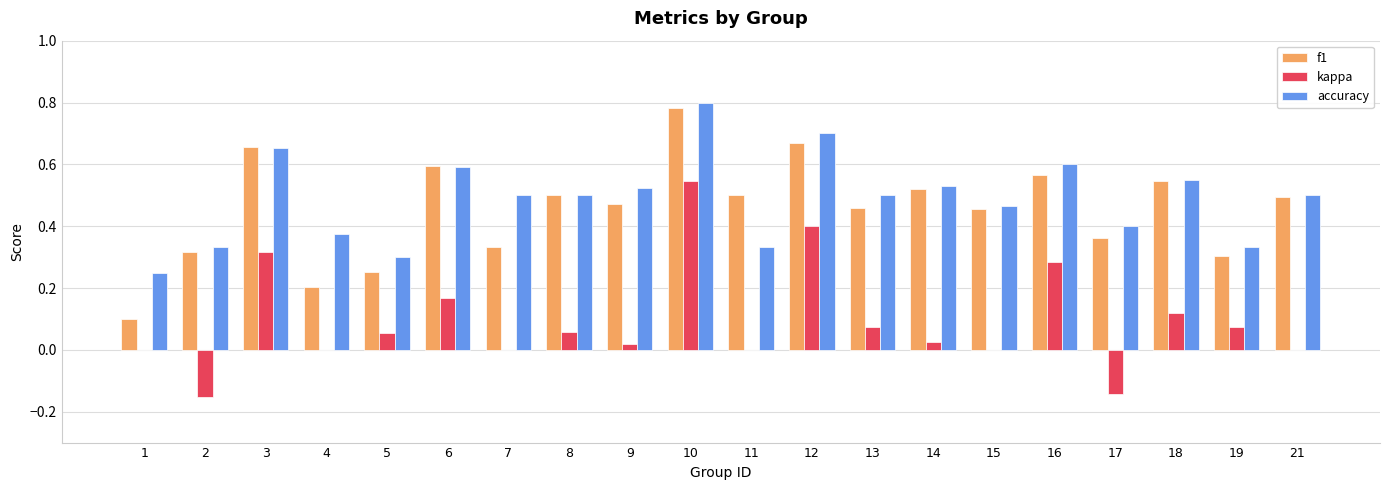

Count the number of data series in this chart.

3